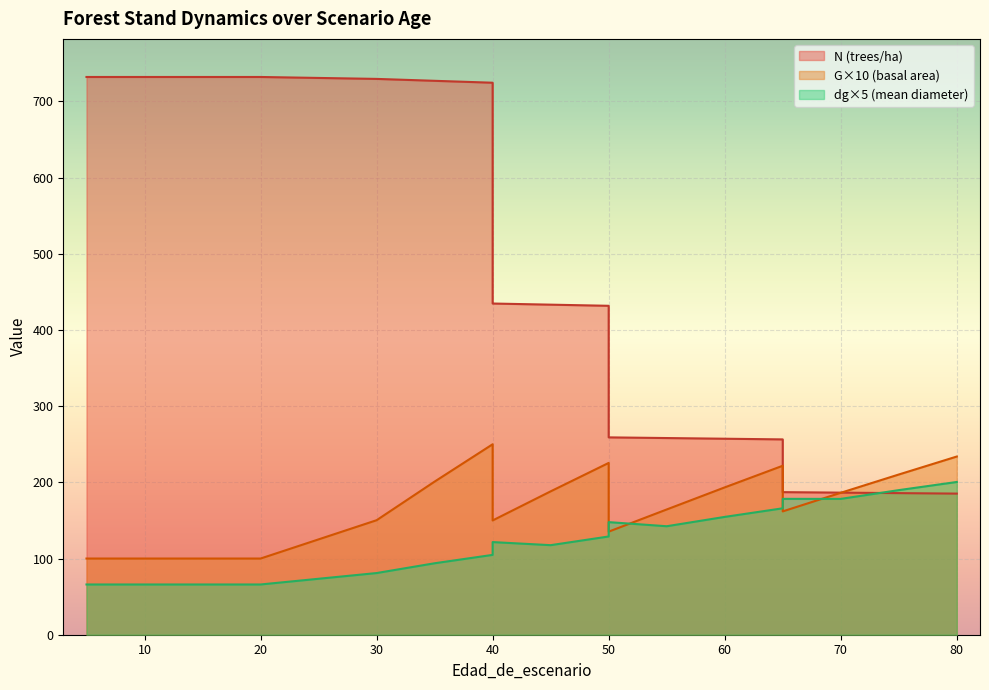

Which series changed the most between 45 and 75?

N